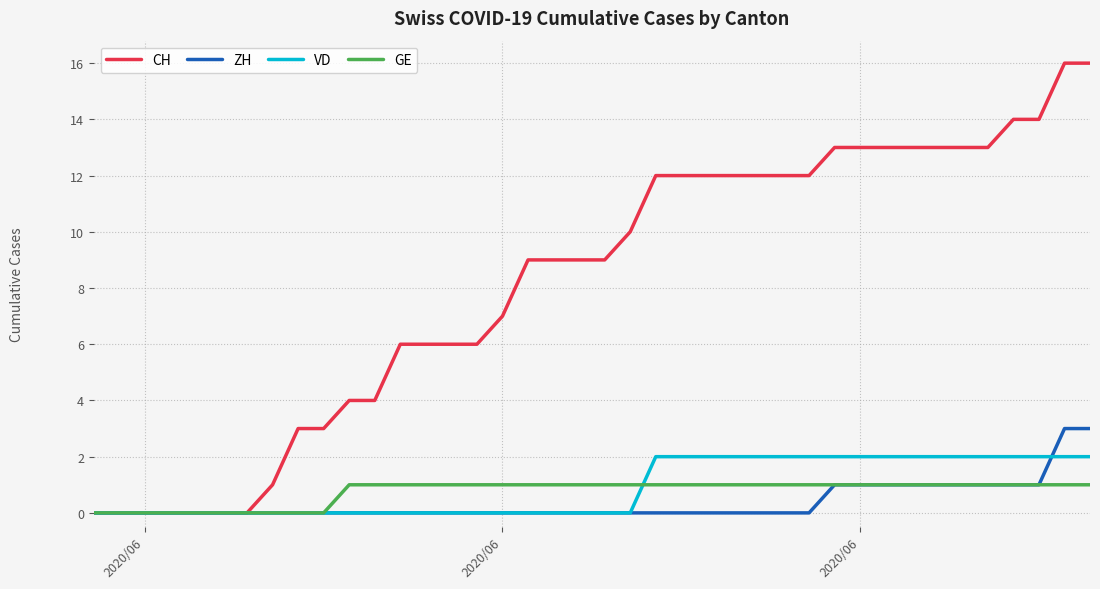

Which series has the largest range (max minus min)?

CH